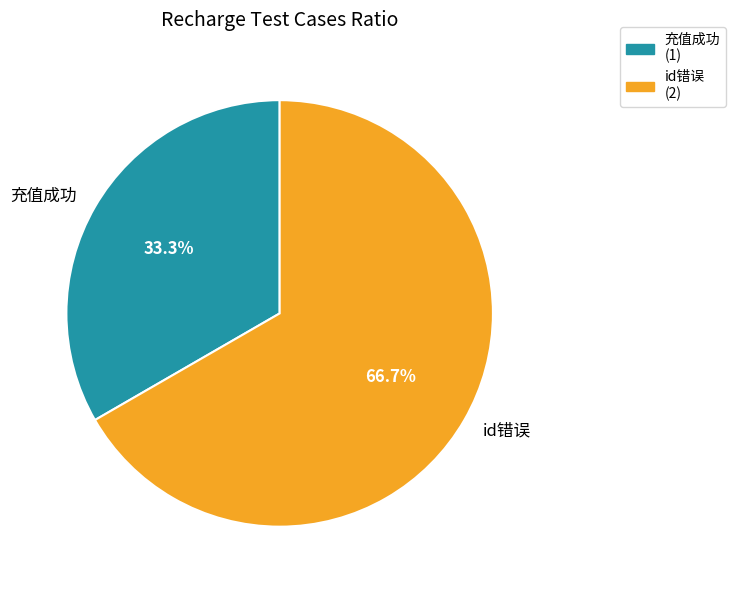

The 充值成功 slice represents 21% of the pie. True or false?

False